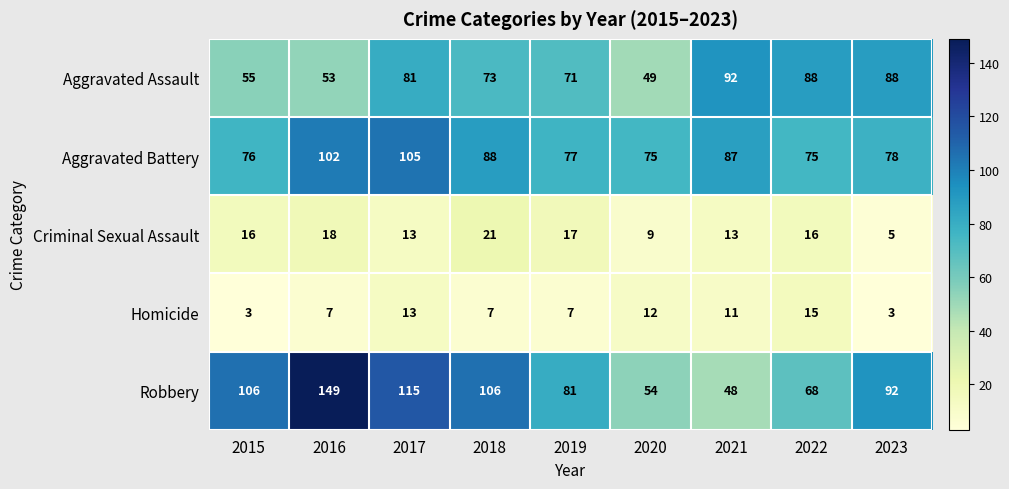

At which category is the sum across all series the highest?

2016